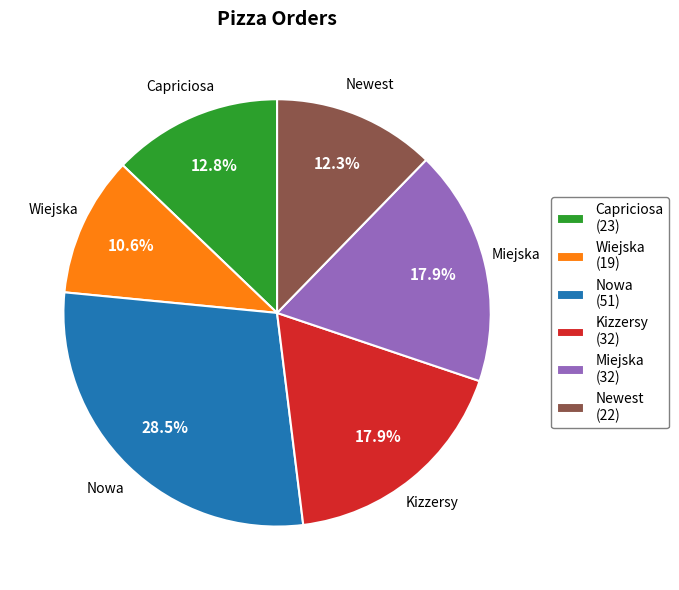

To the nearest percent, what percentage of the pie is Capriciosa?

13%